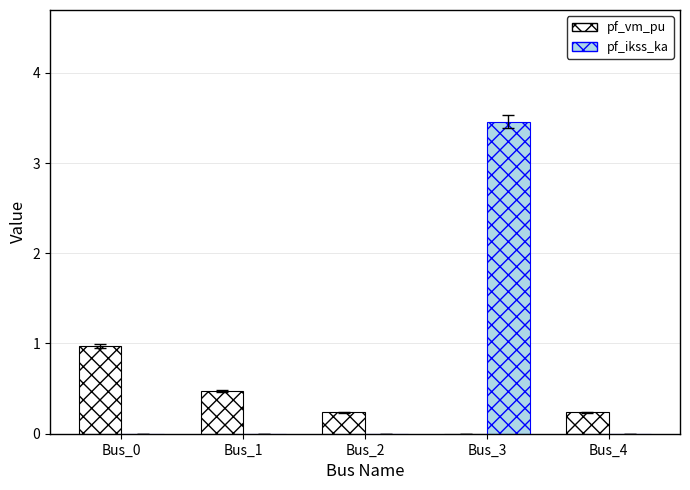

What is the sum of all pf_ikss_ka values?

3.5